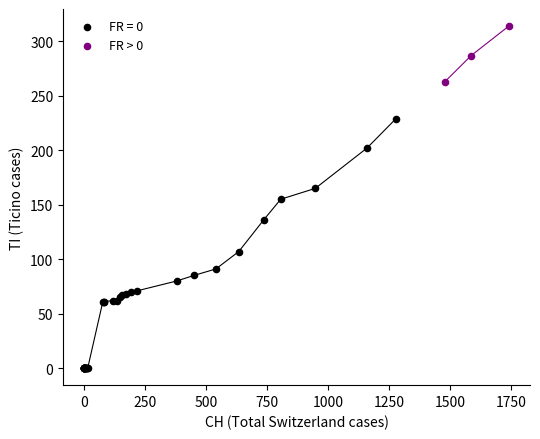

Which series has the widest spread of Y values?

FR = 0